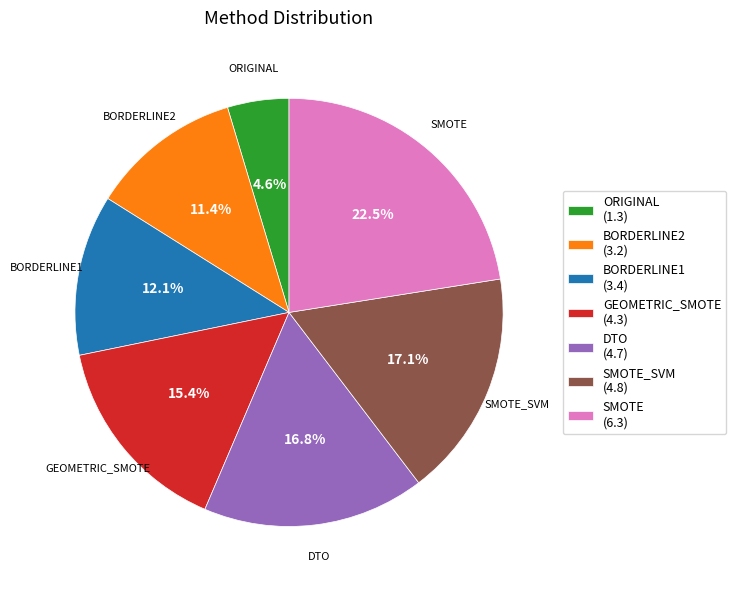

Between BORDERLINE1 (3.4) and GEOMETRIC_SMOTE (4.3), which is larger?

GEOMETRIC_SMOTE (4.3)